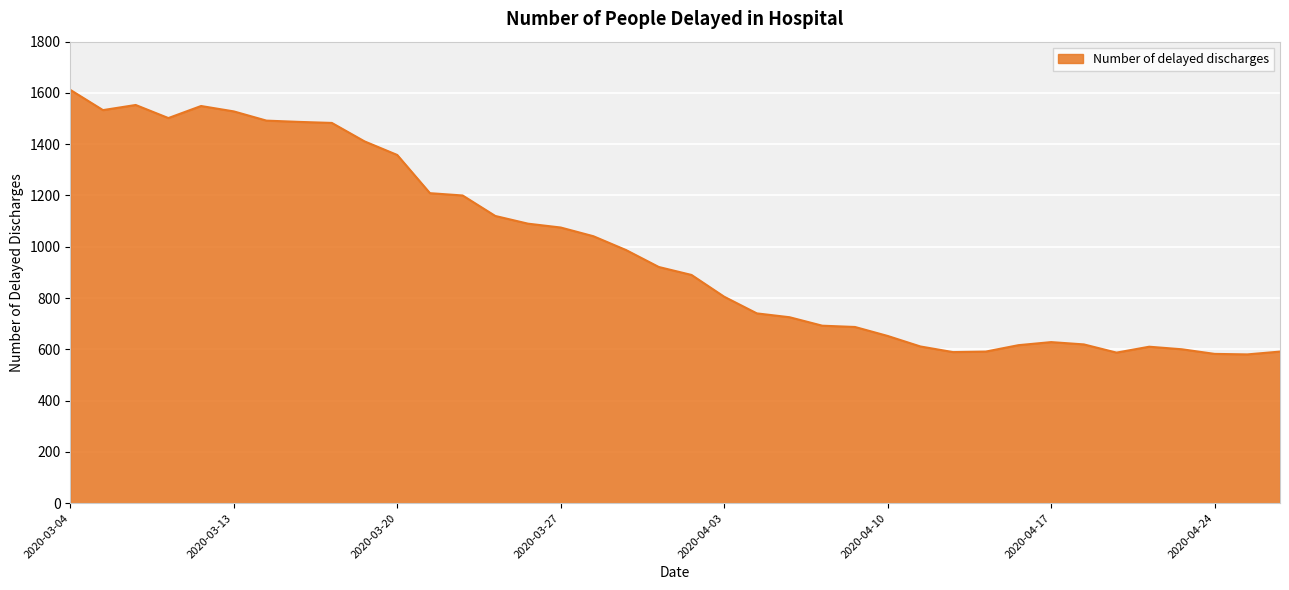

What is the difference between the maximum and minimum values?

1032